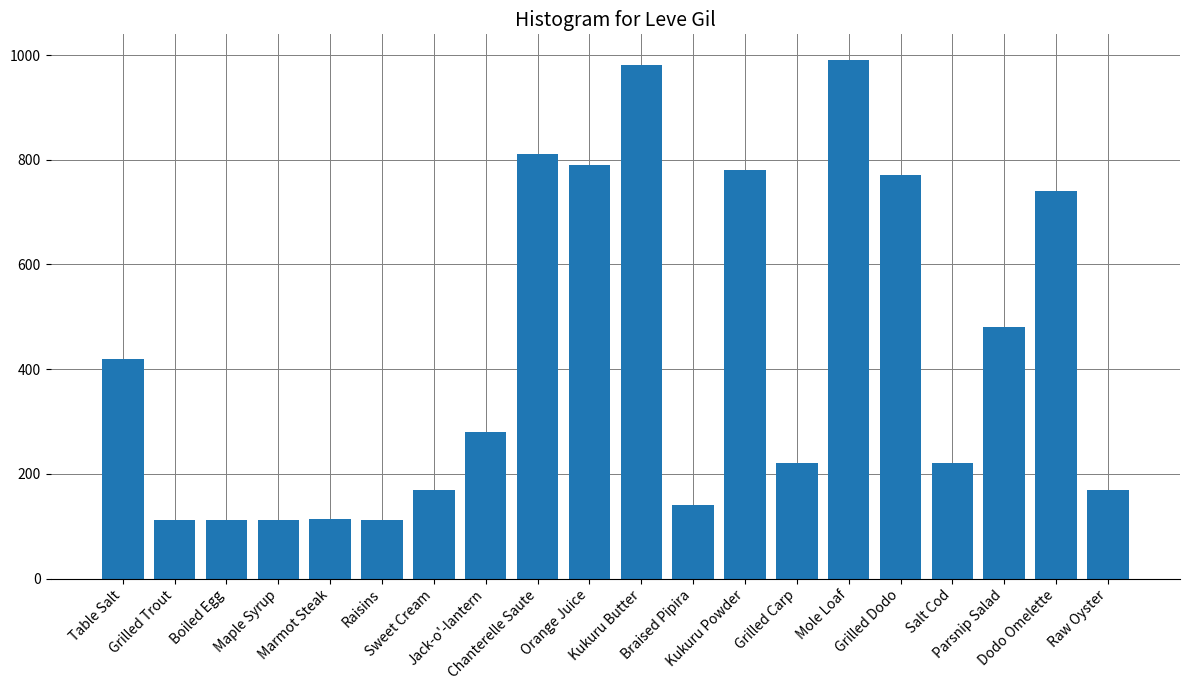

What is the maximum value shown in the chart?

990